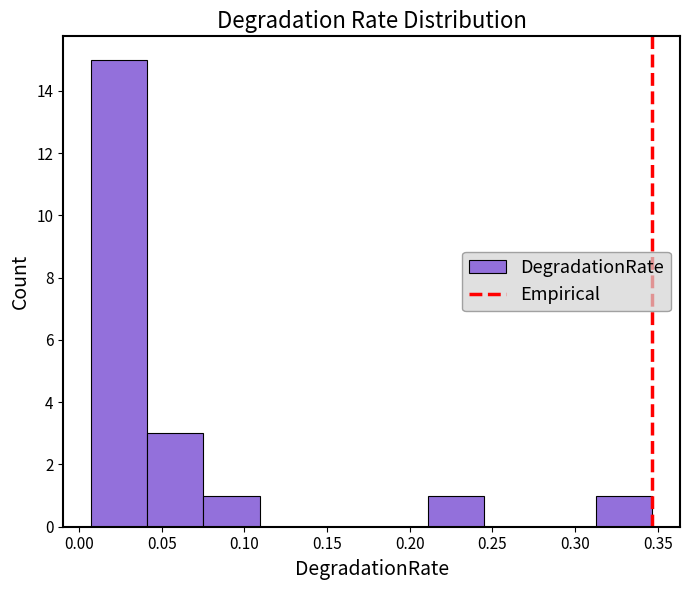

What is the height of the bar covering 0.040 to 0.075 on the x-axis? Neither the bar edges nor the heights are printed on the chart, so give them approximately, as read against the axes.

3